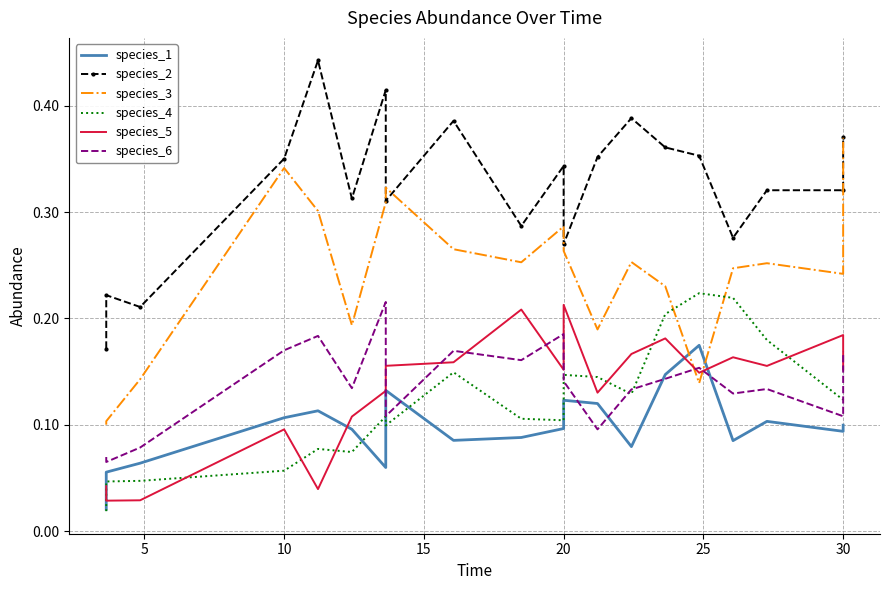

True or false: species_3 and species_1 intersect in this chart.

True